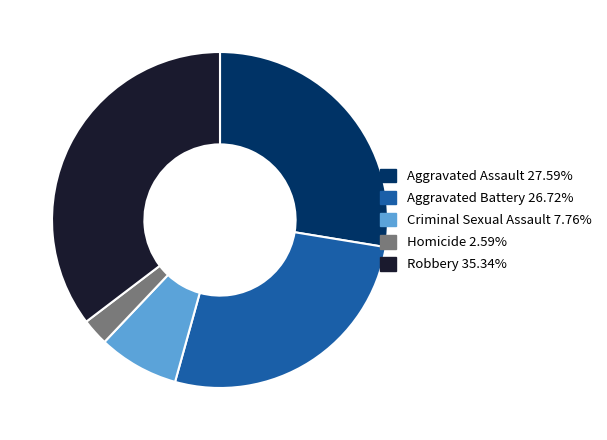

What is the ratio of the value at Aggravated Assault to the value at Robbery?

0.8